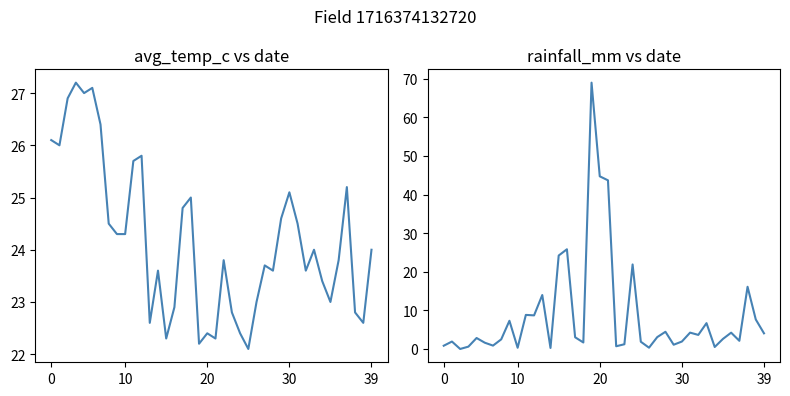

List the series in order of their overall mean, highest first.

avg_temp_c, rainfall_mm